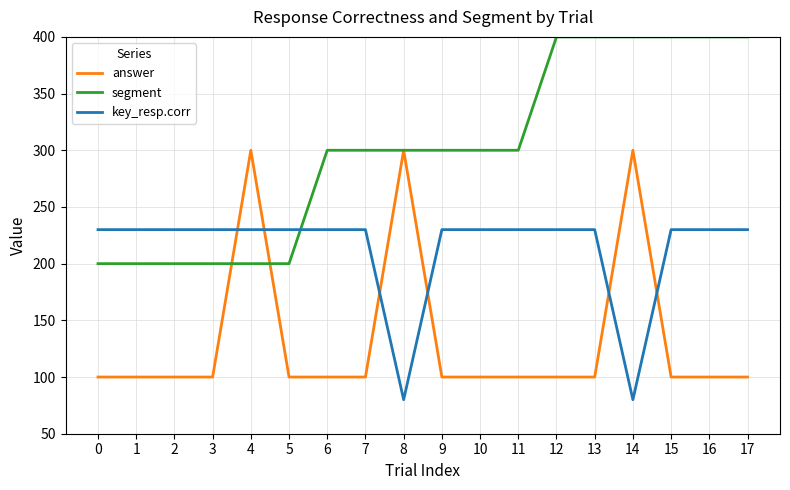

Reading right to left, list all the values displayed in this chart.

answer: 100	100	100	300	100	100	100	100	100	300	100	100	100	300	100	100	100	100
segment: 400	400	400	400	400	400	300	300	300	300	300	300	200	200	200	200	200	200
key_resp.corr: 230	230	230	80	230	230	230	230	230	80	230	230	230	230	230	230	230	230